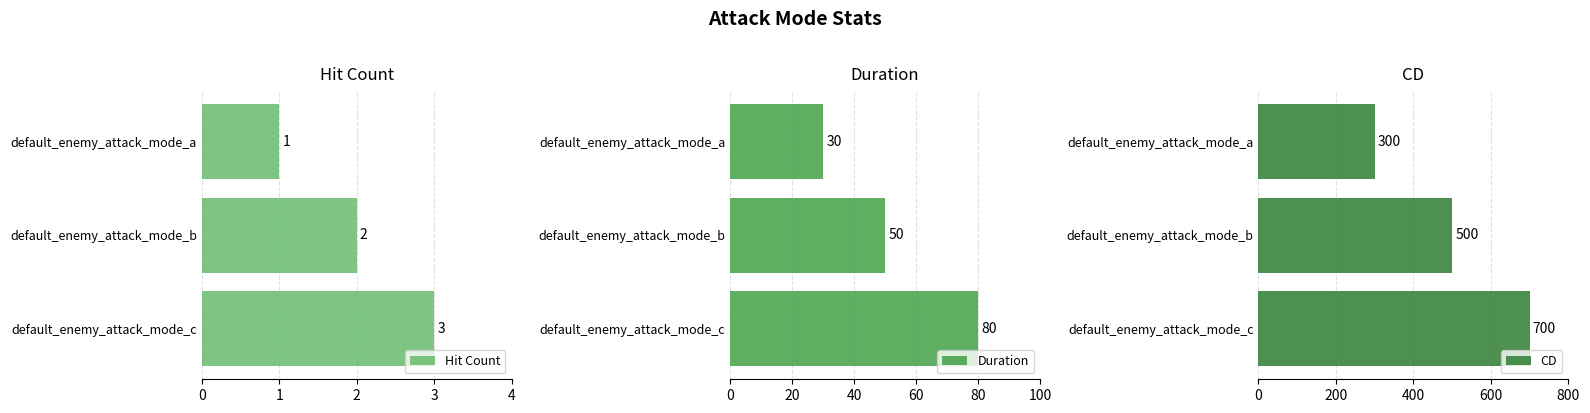

What is the value of the Duration bar at the 2nd from the left?

50